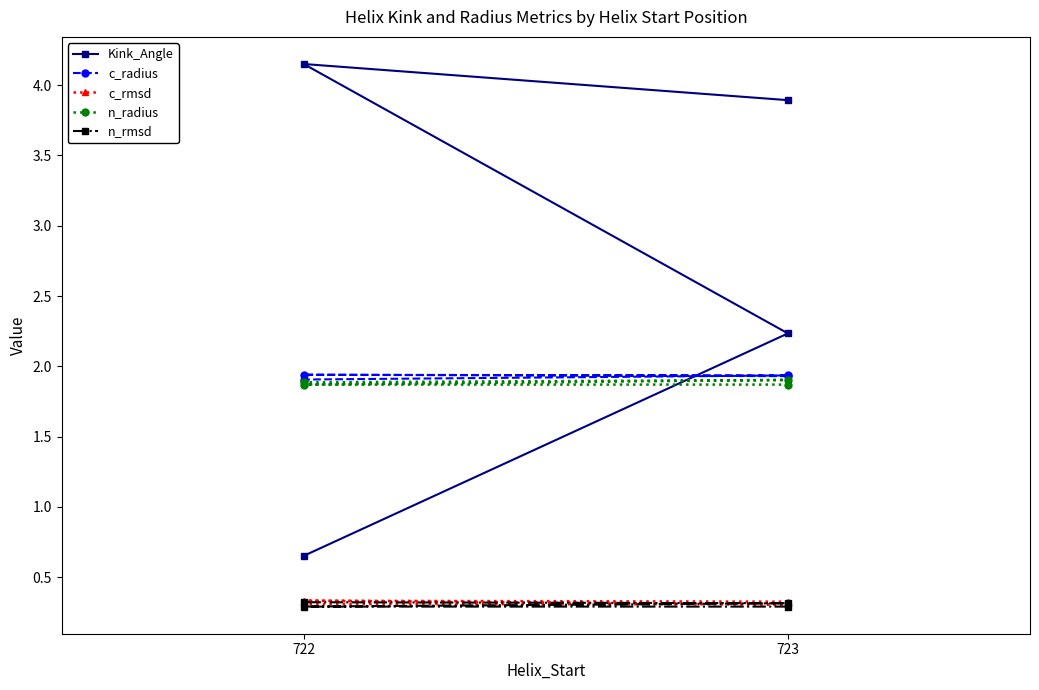

Between 723 and 722, which is larger?

722